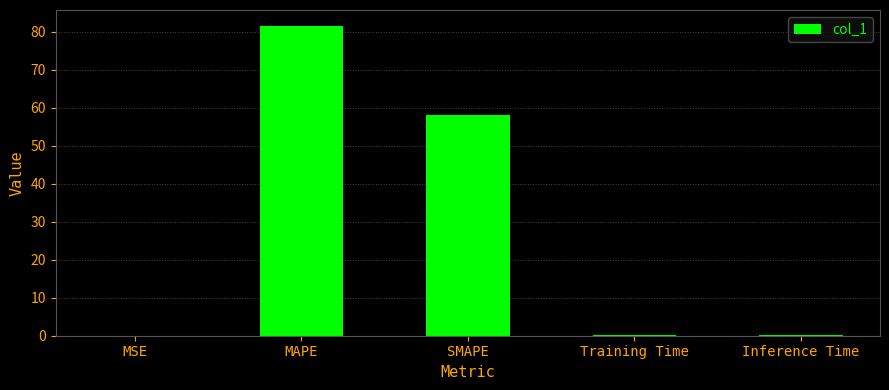

The chart shows a value of 0.2 at Training Time. True or false?

True